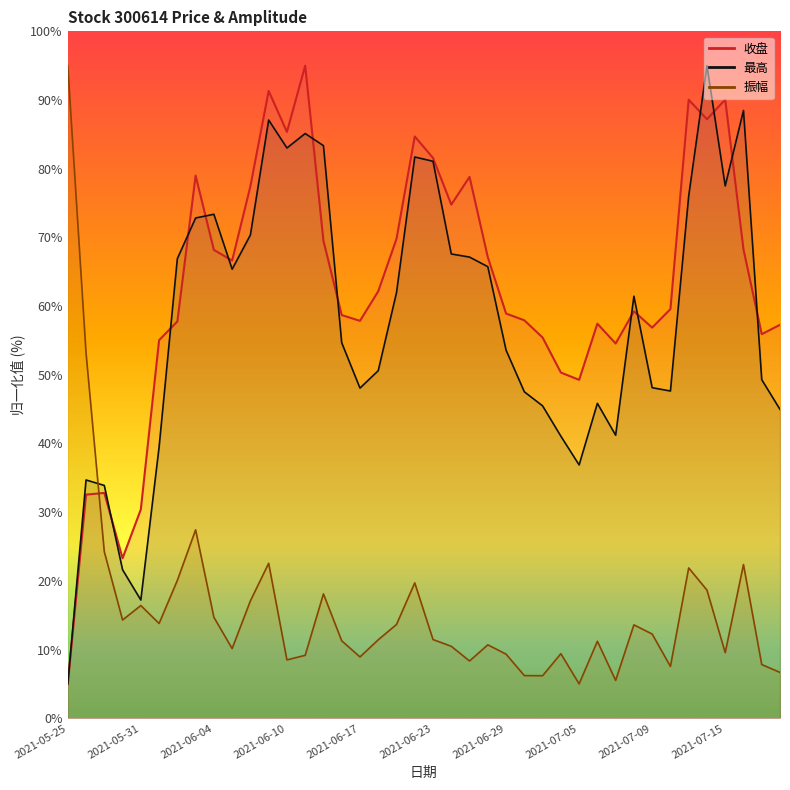

What is the average value of the 振幅 series?

16.1